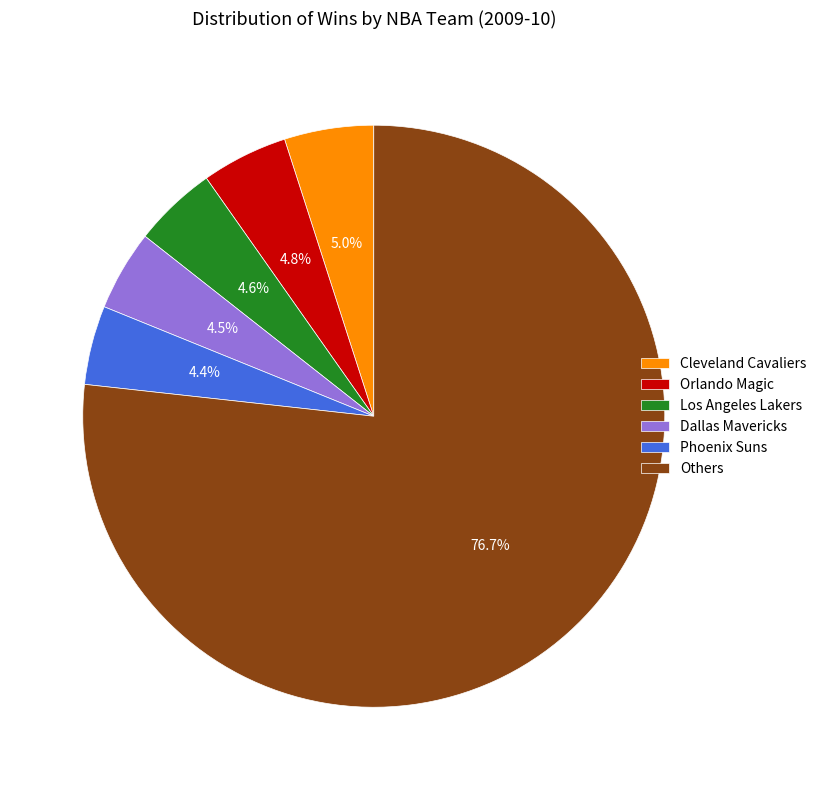

Which slice is the largest?

Others